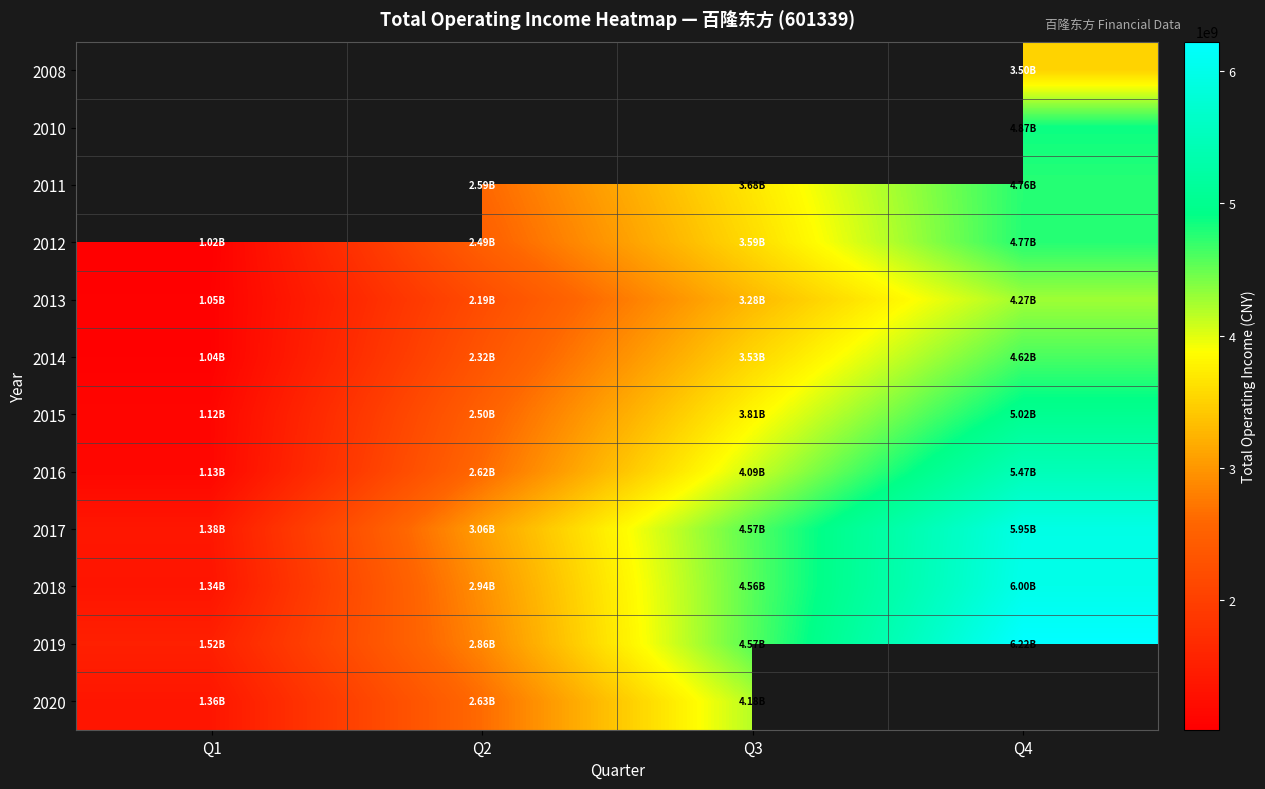

Where is 2015 nearest to the value 3067018130?

Q2